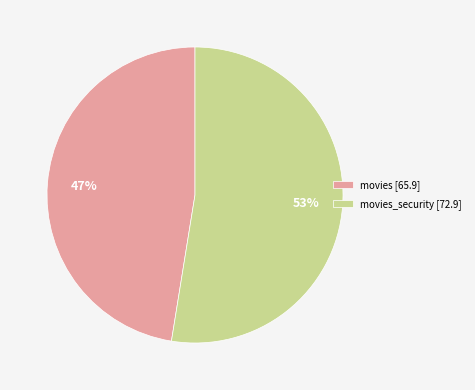

How many slices are in this pie chart?

2